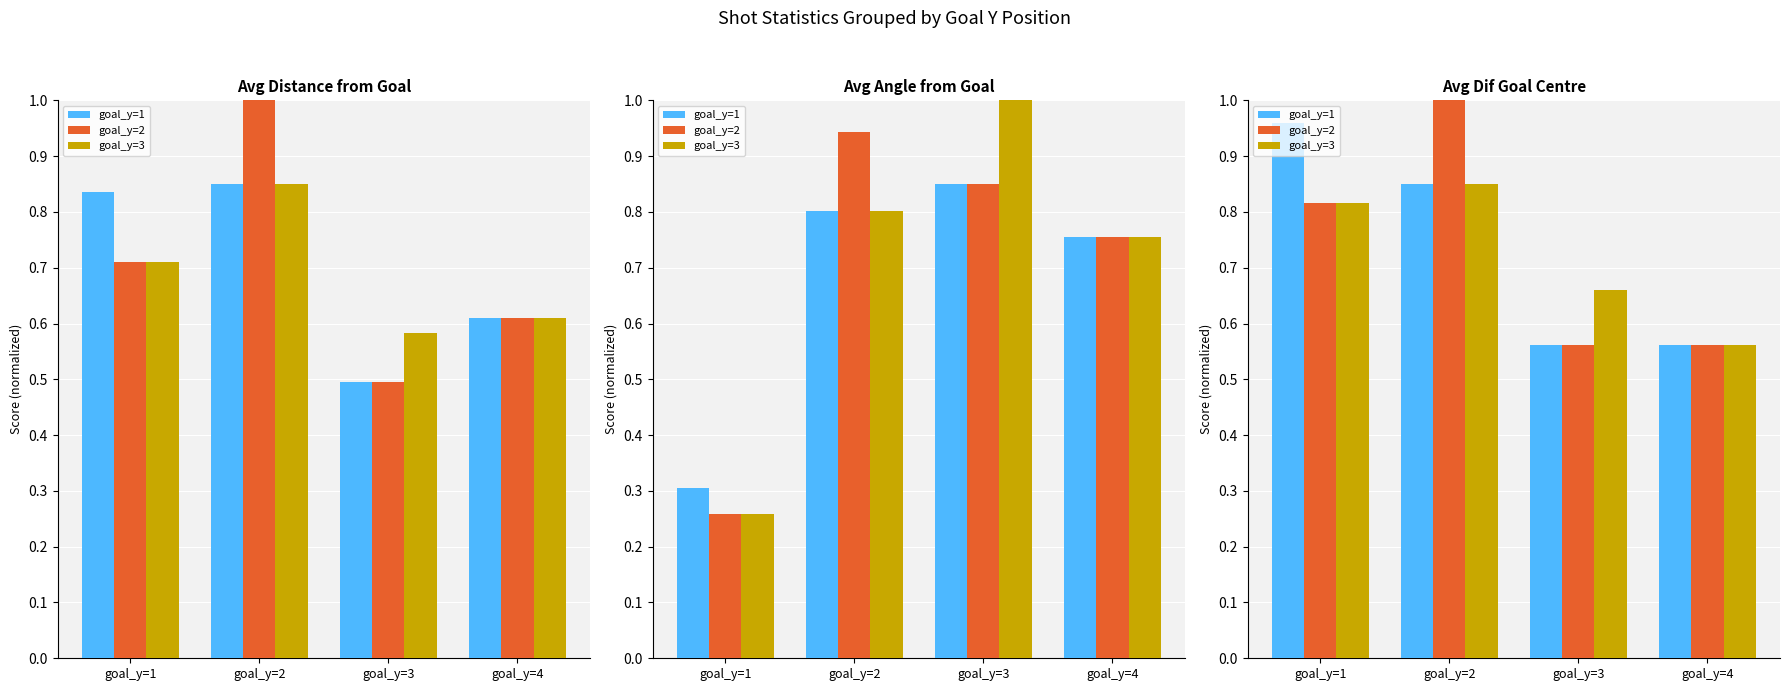

What are all the series names shown in the legend?

goal_y=1, goal_y=2, goal_y=3